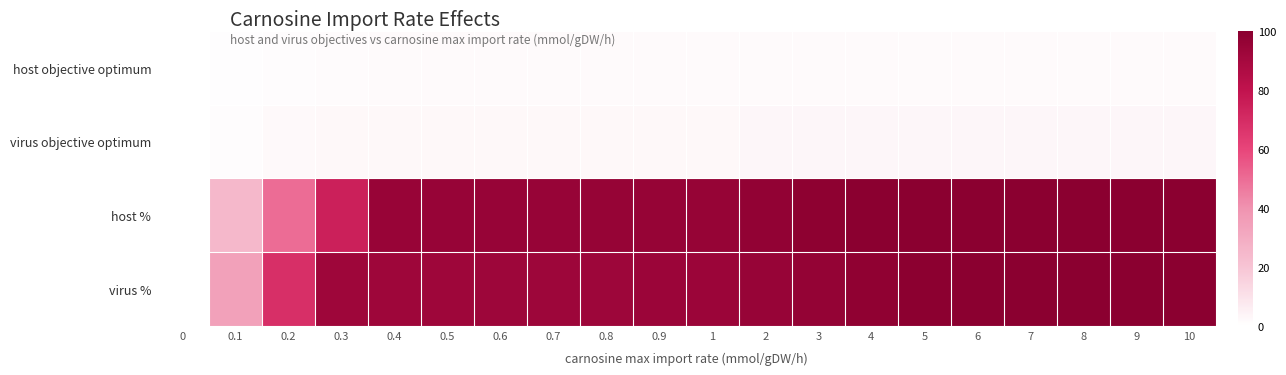

Count the number of categories in the chart.

20